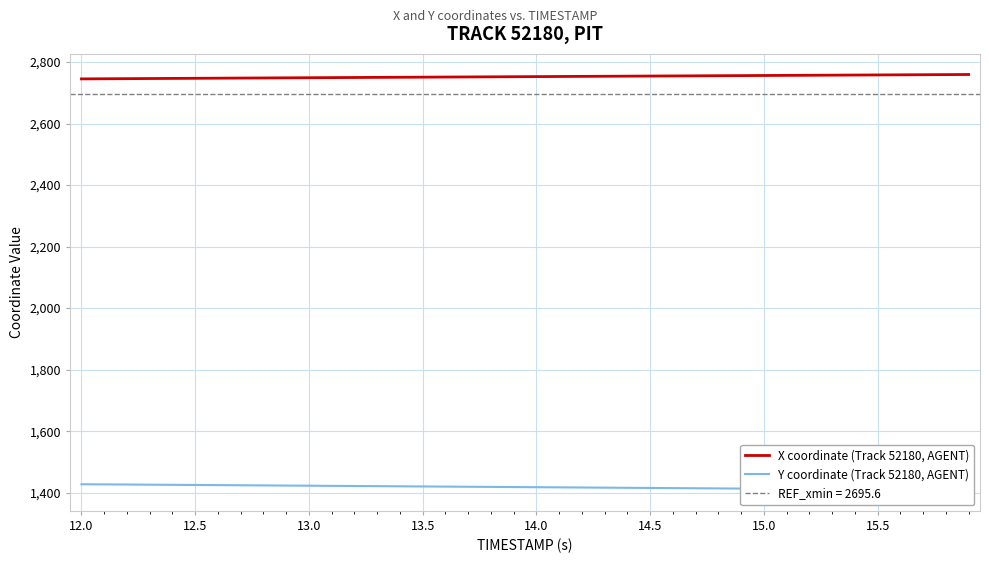

List the series in order of their overall mean, highest first.

X coordinate (Track 52180, AGENT), Y coordinate (Track 52180, AGENT)